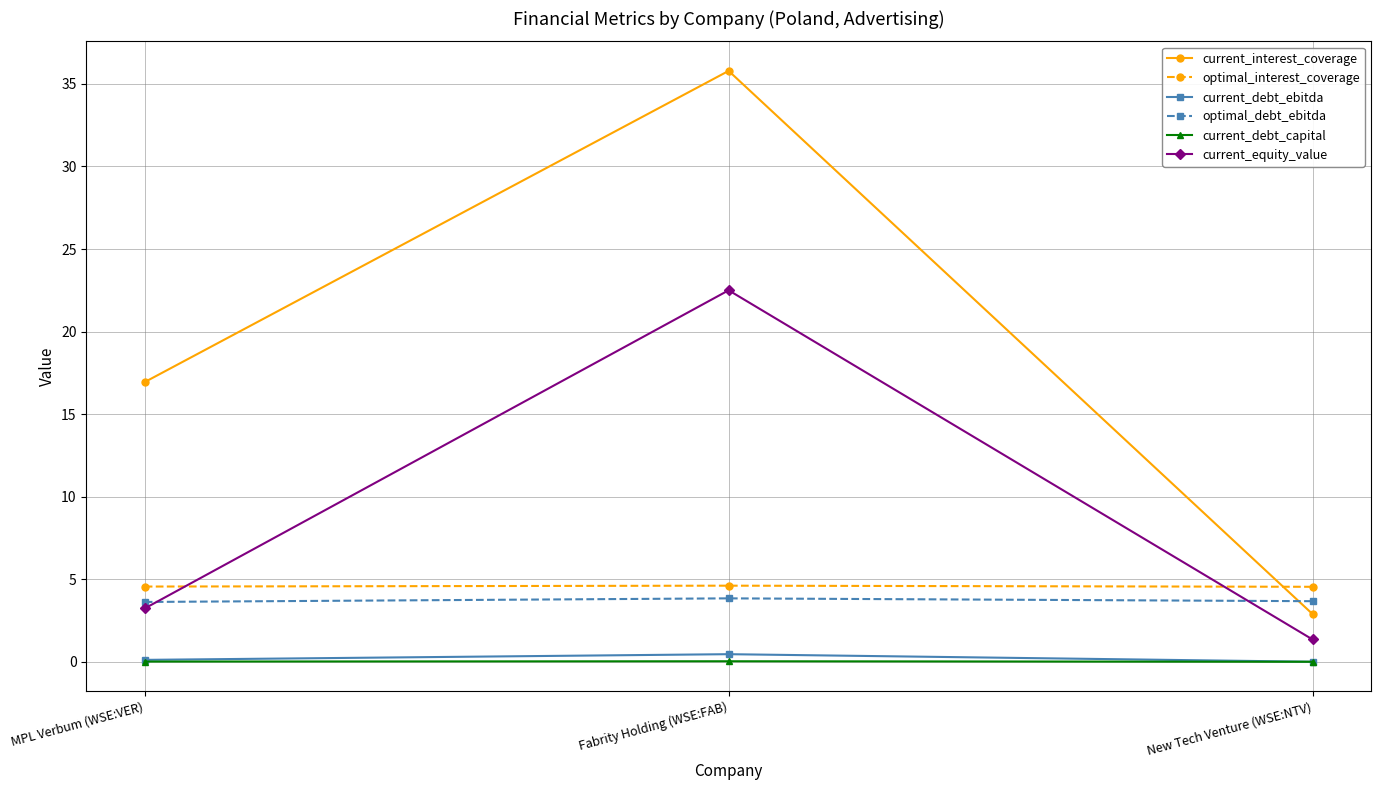

What is the sum of all optimal_interest_coverage values?

13.7